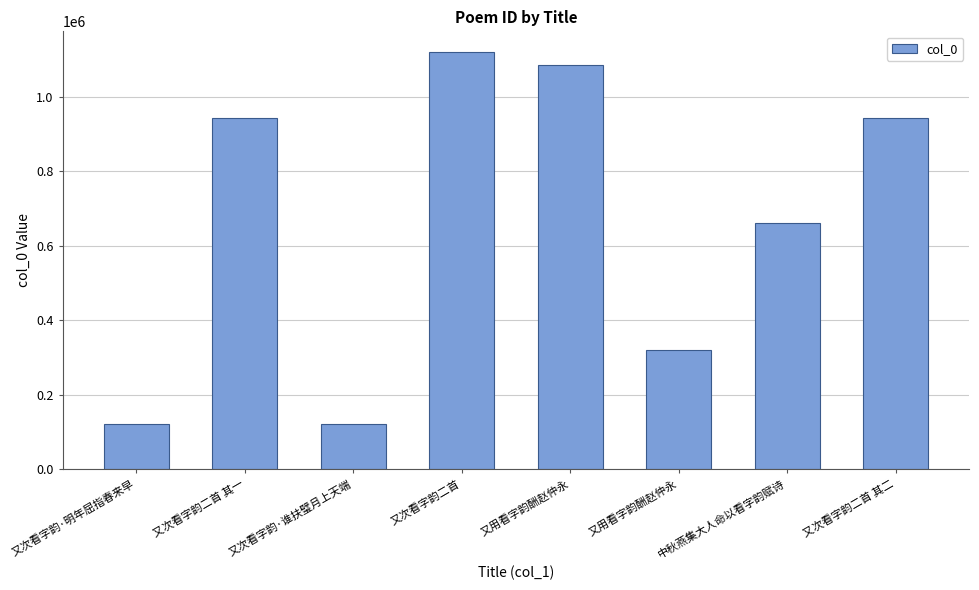

The value at 中秋燕集大人命以看字韵赋诗 is 661108. True or false?

True